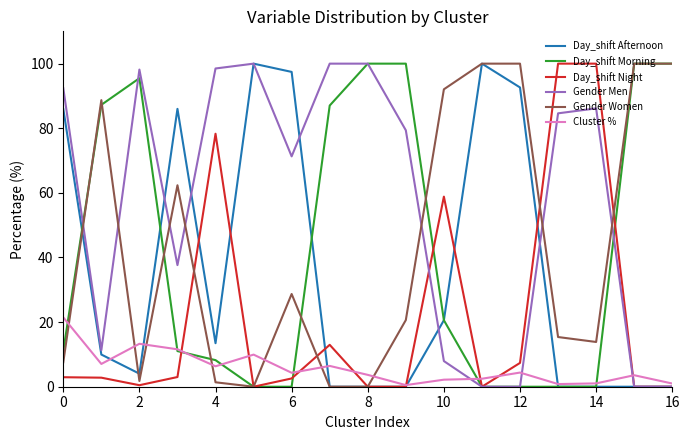

True or false: Gender Women and Cluster % intersect in this chart.

True